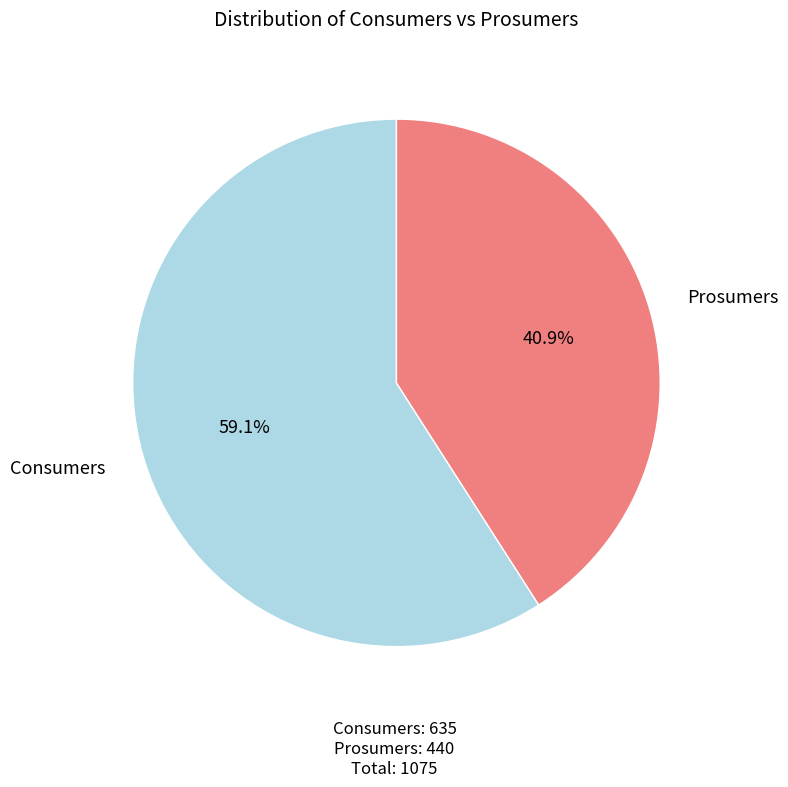

Is there a majority slice in this chart?

Yes